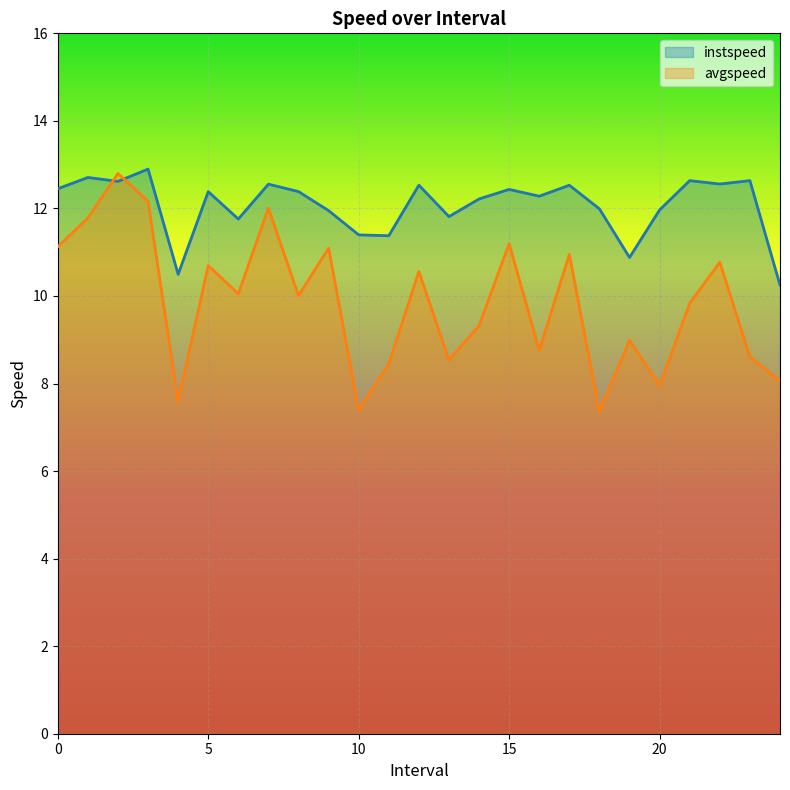

What is the lowest value of the avgspeed series?

7.4